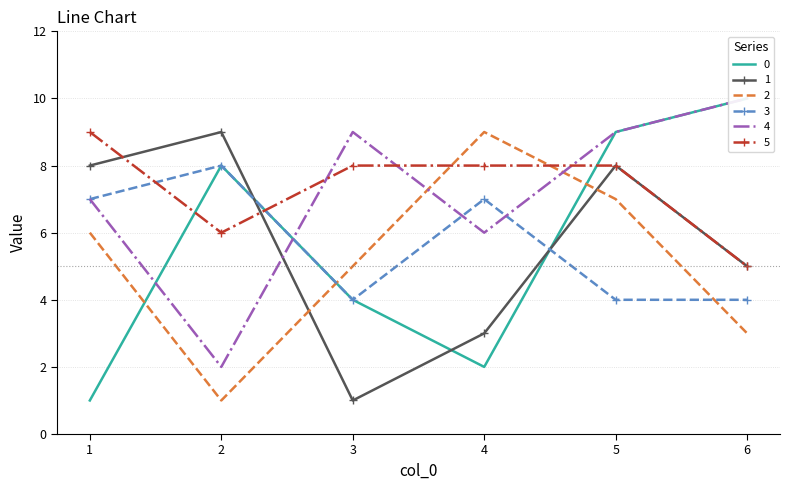

How many interior local valleys does the 1 series have?

1